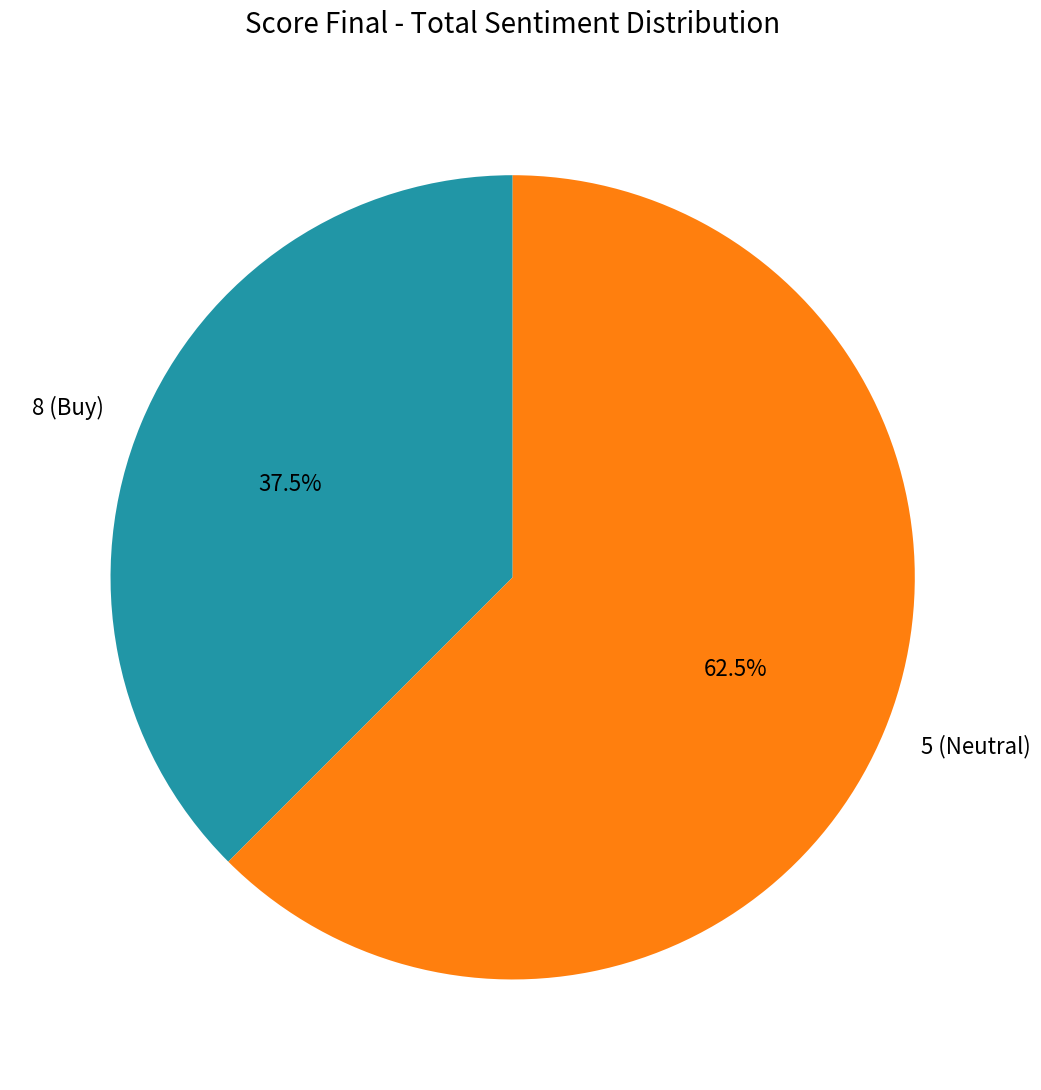

Is 5 (Neutral) the majority of the pie?

Yes